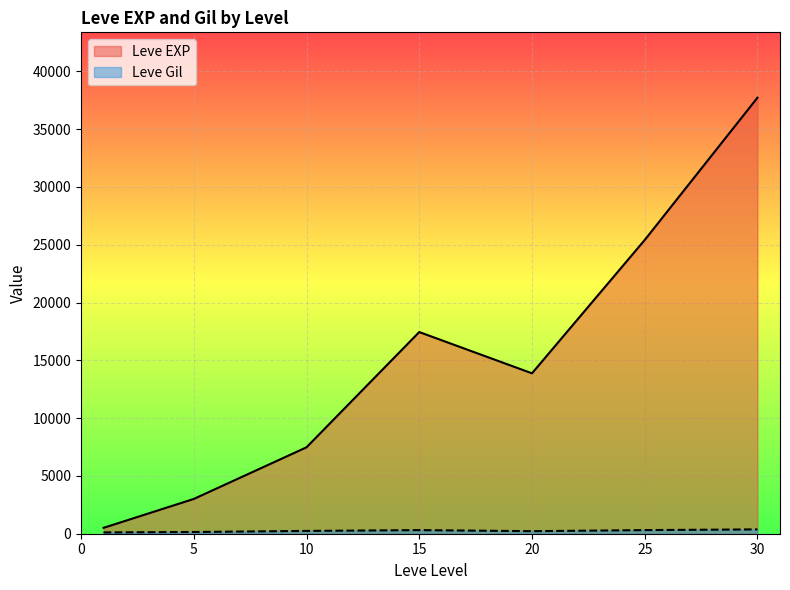

Count the number of categories in the chart.

7